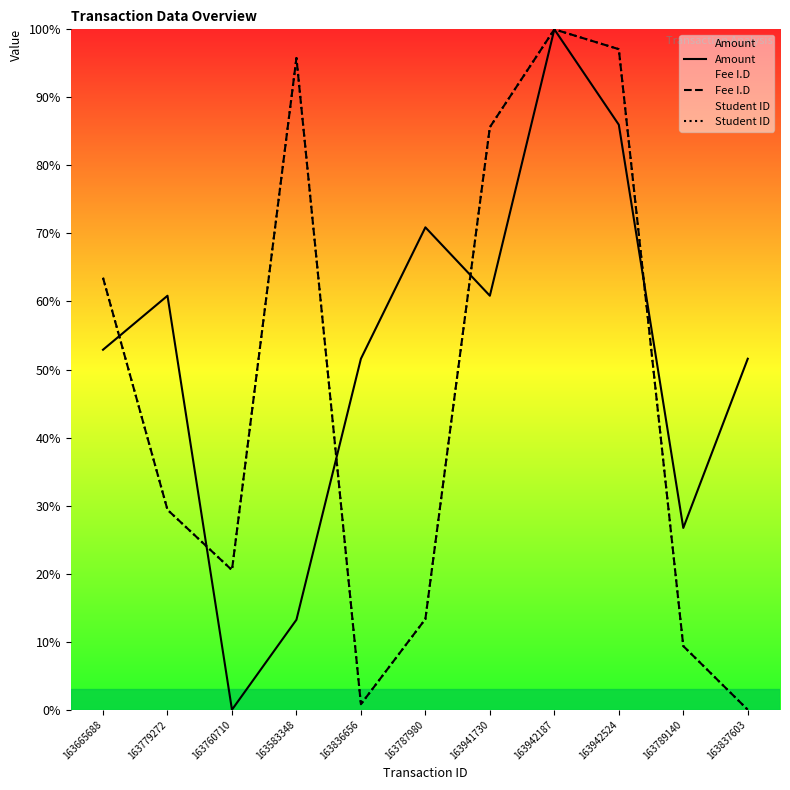

What is the approximate value of Fee I.D at 163787980?

13.3